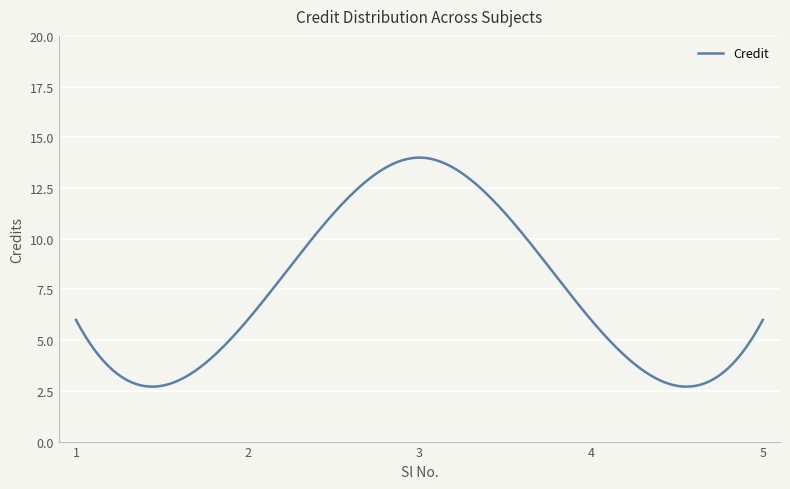

What is the greatest value displayed?

14.0